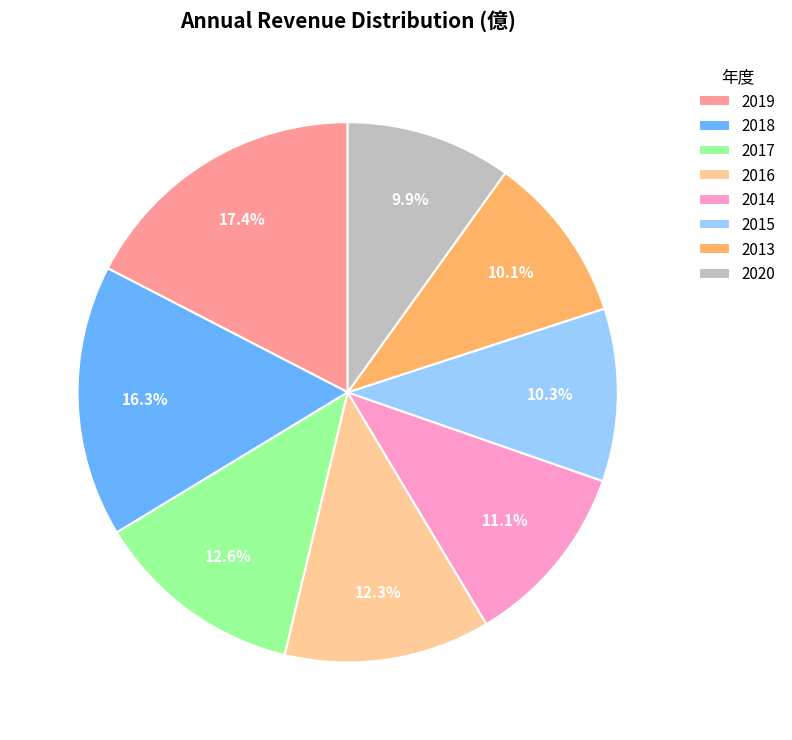

Approximately how many times larger is the value at 2018 compared to 2017?

1.3